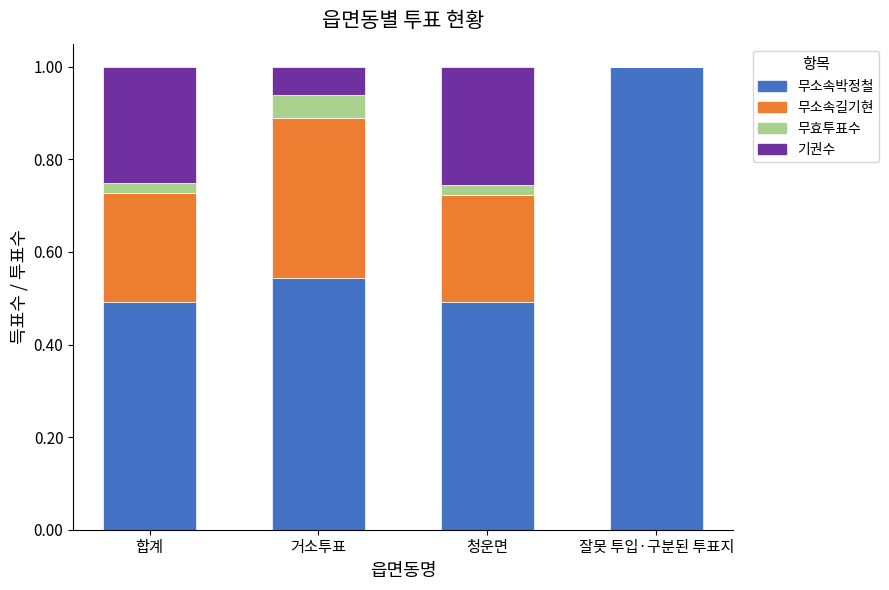

The value of 무소속박정철 at 거소투표 is 0.5. True or false?

True